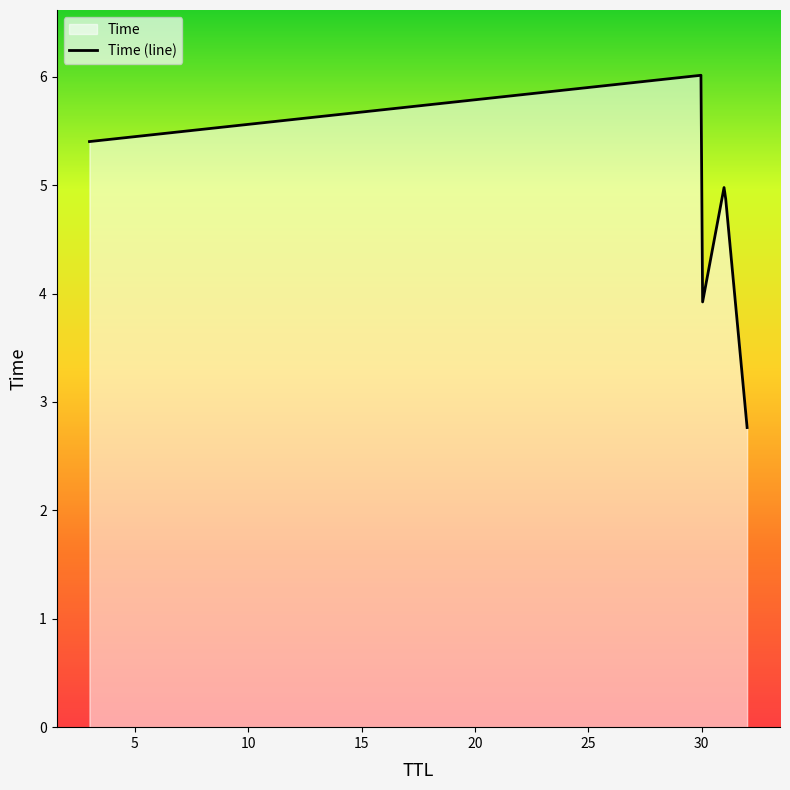

Which has a higher value, 30 or 3?

30